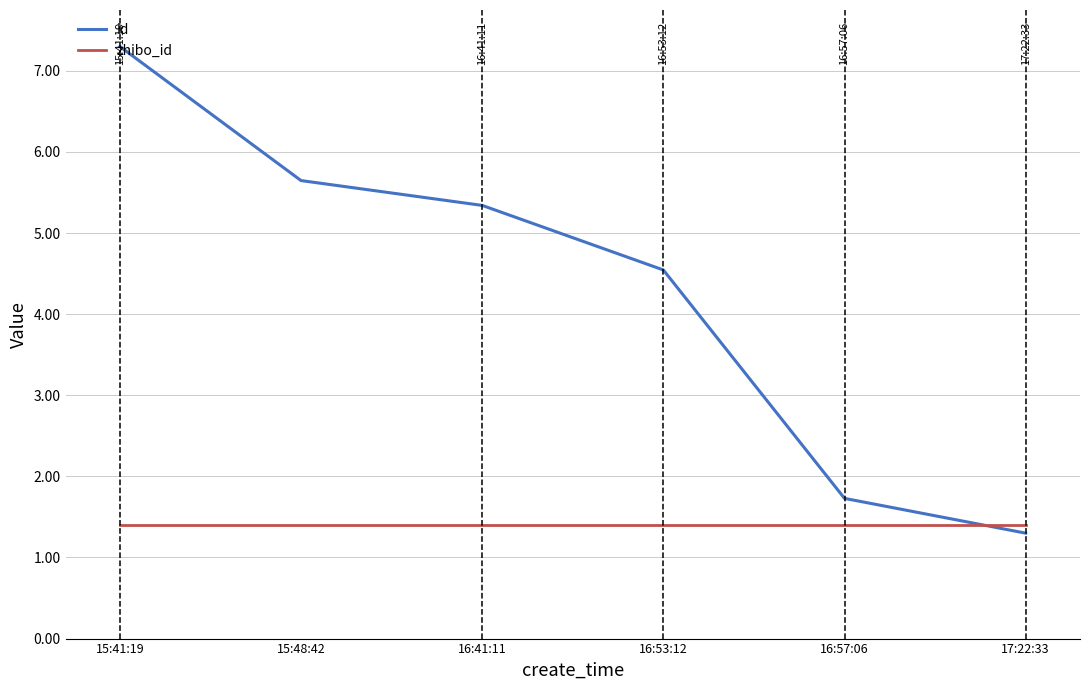

How many intersections are there between id and zhibo_id?

1